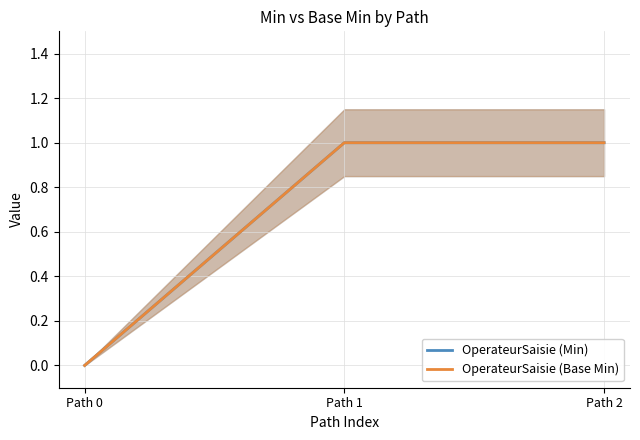

What is the value of the OperateurSaisie (Base Min) point at the 3rd from the left?

1